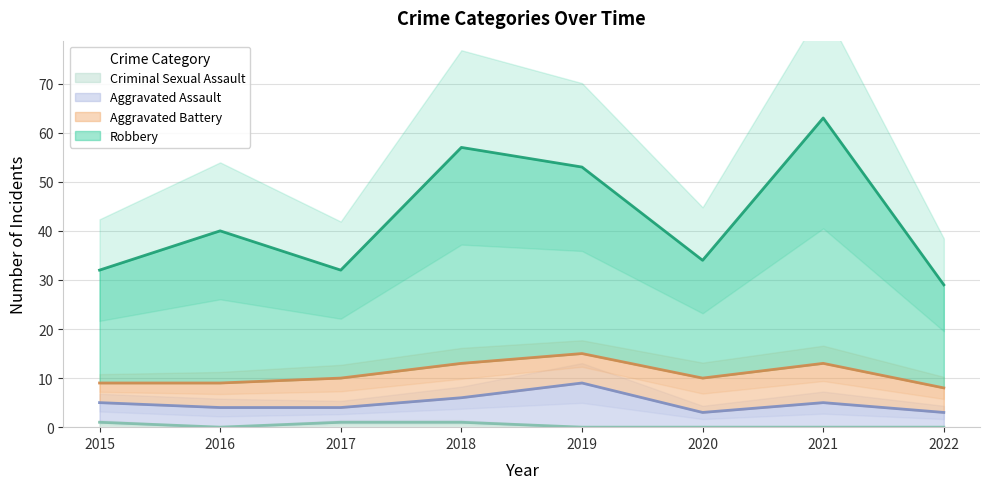

Which category has the highest value across all series?

2021